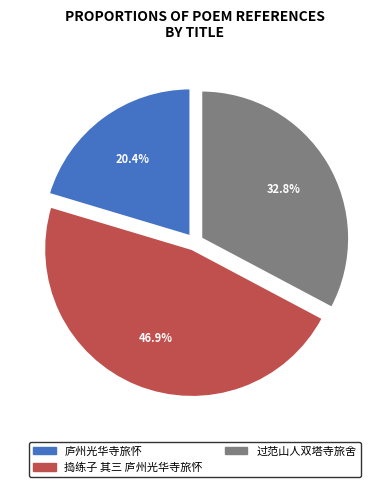

Is there any slice that represents more than half of the pie?

No